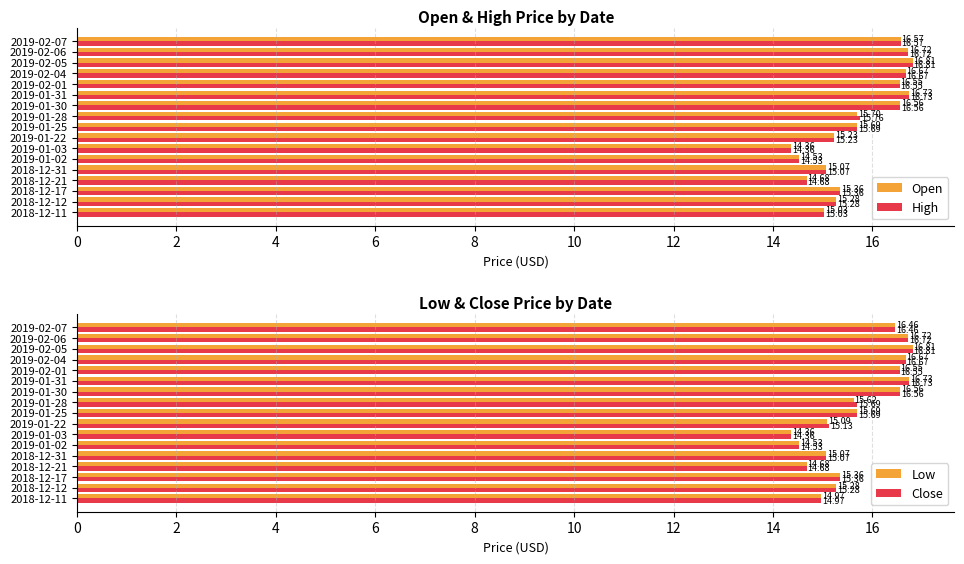

How many bars are there in each group?

4